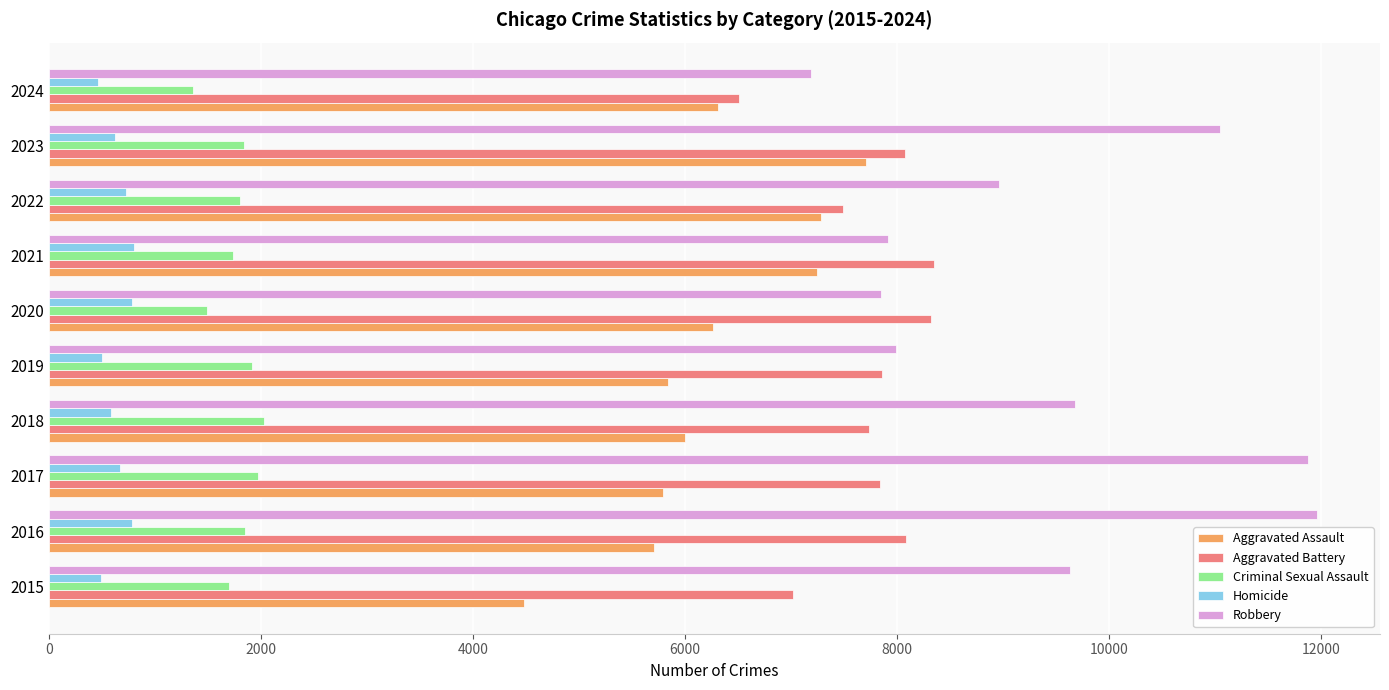

How many data points in Aggravated Battery are less than 7858?

5